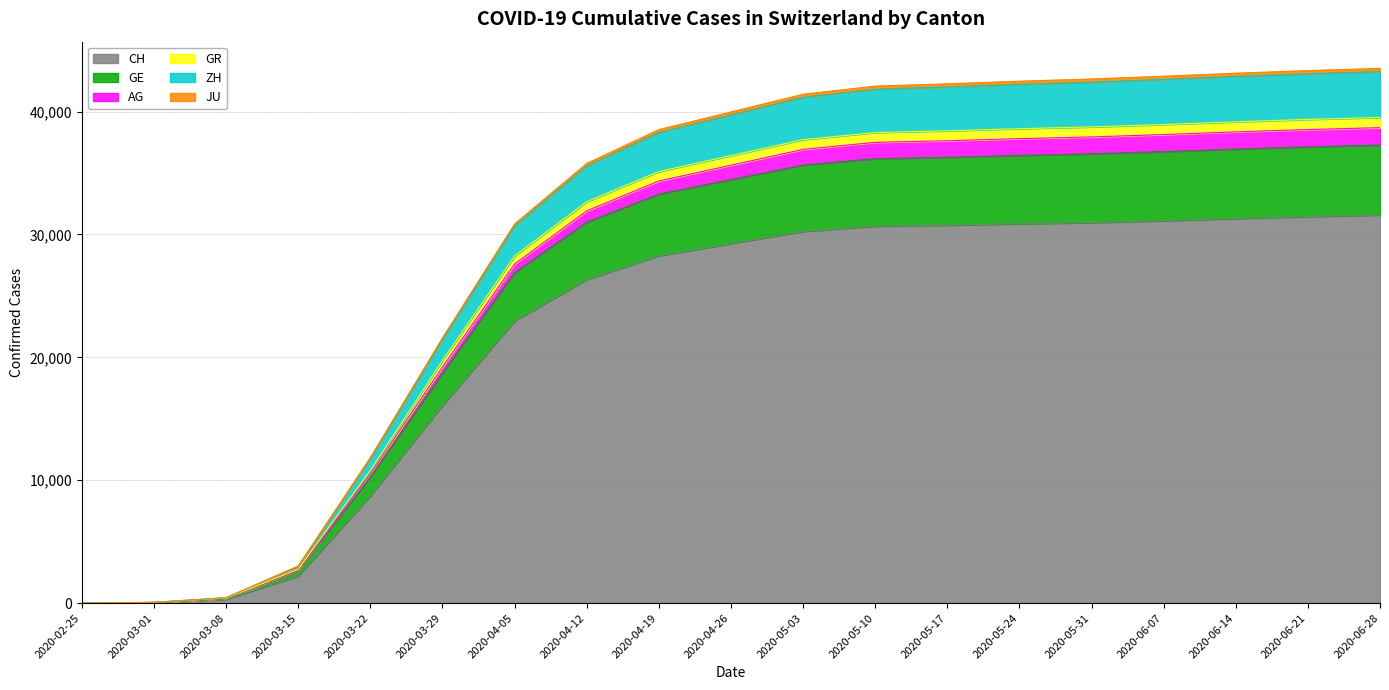

What is the maximum value for CH?

31581